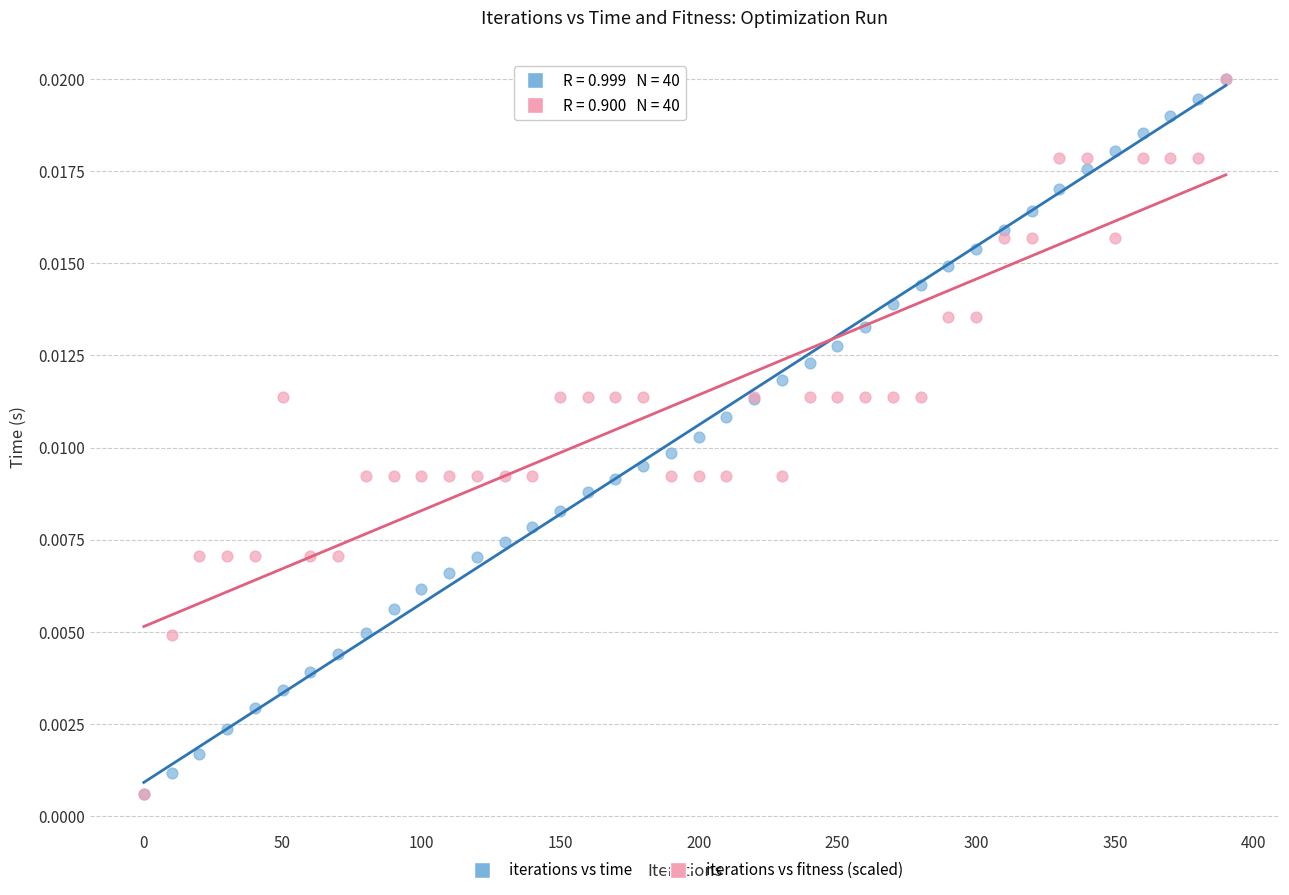

What are all the series names shown in the legend?

iterations vs time, iterations vs fitness (scaled)